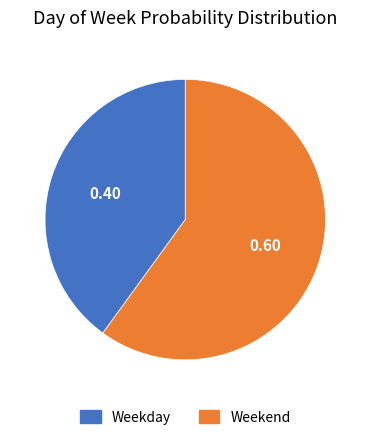

Count the number of slices in the pie.

2